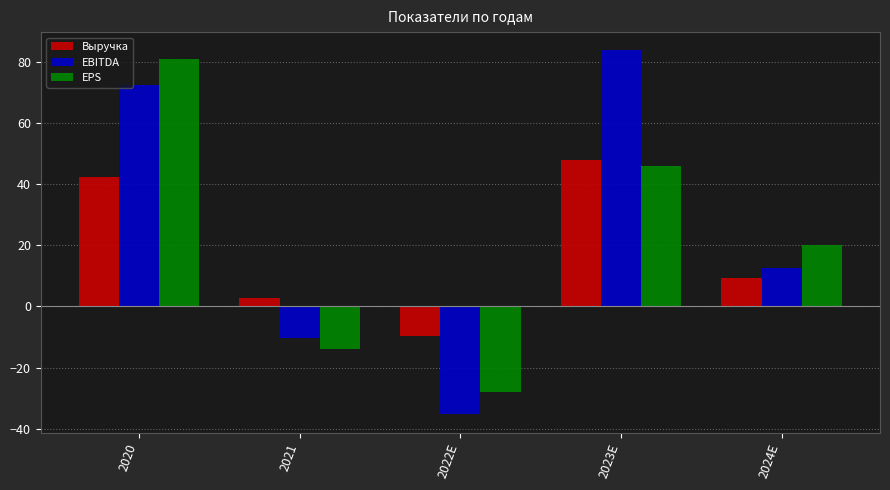

At which label is Выручка closest to 19?

2024E